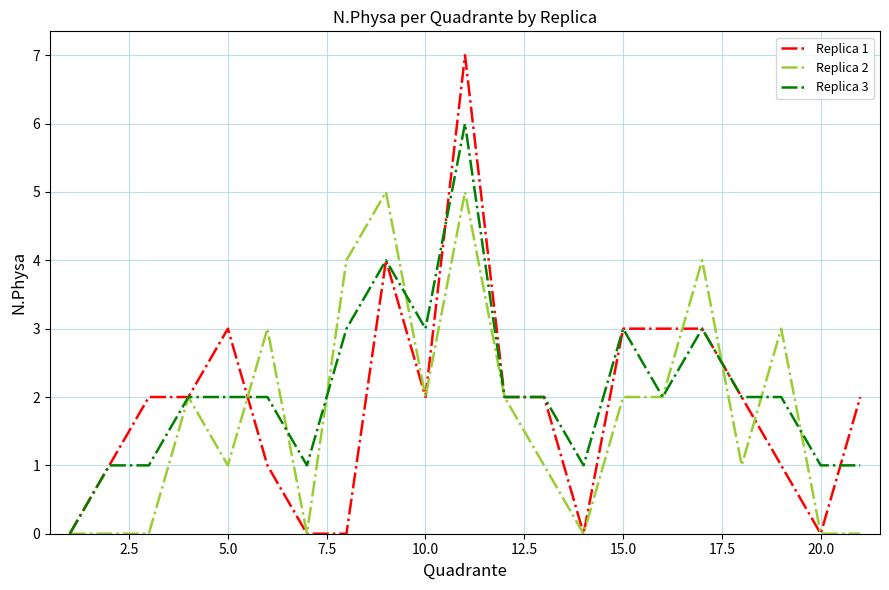

Does the chart display data point markers on the line(s)?

No